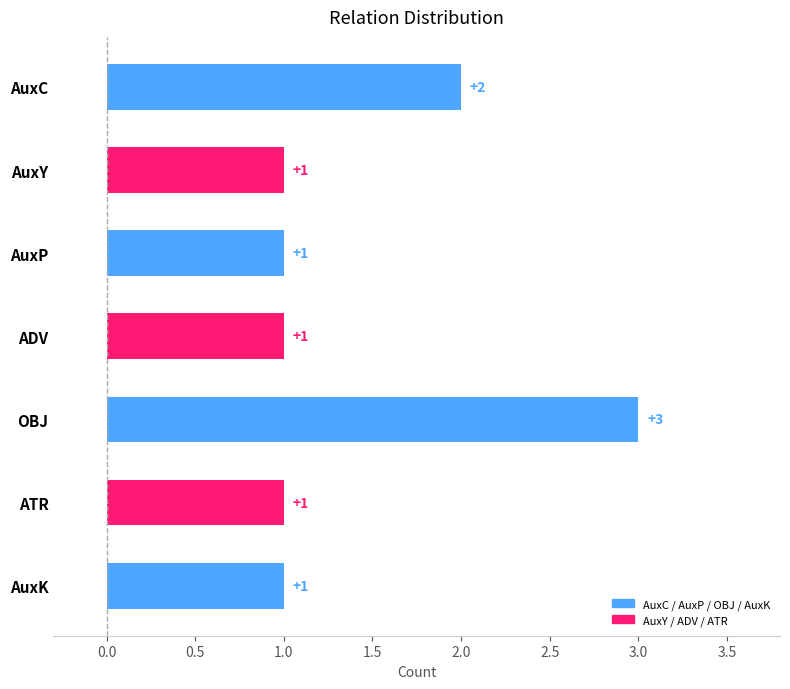

Which category has the highest value across all series?

OBJ